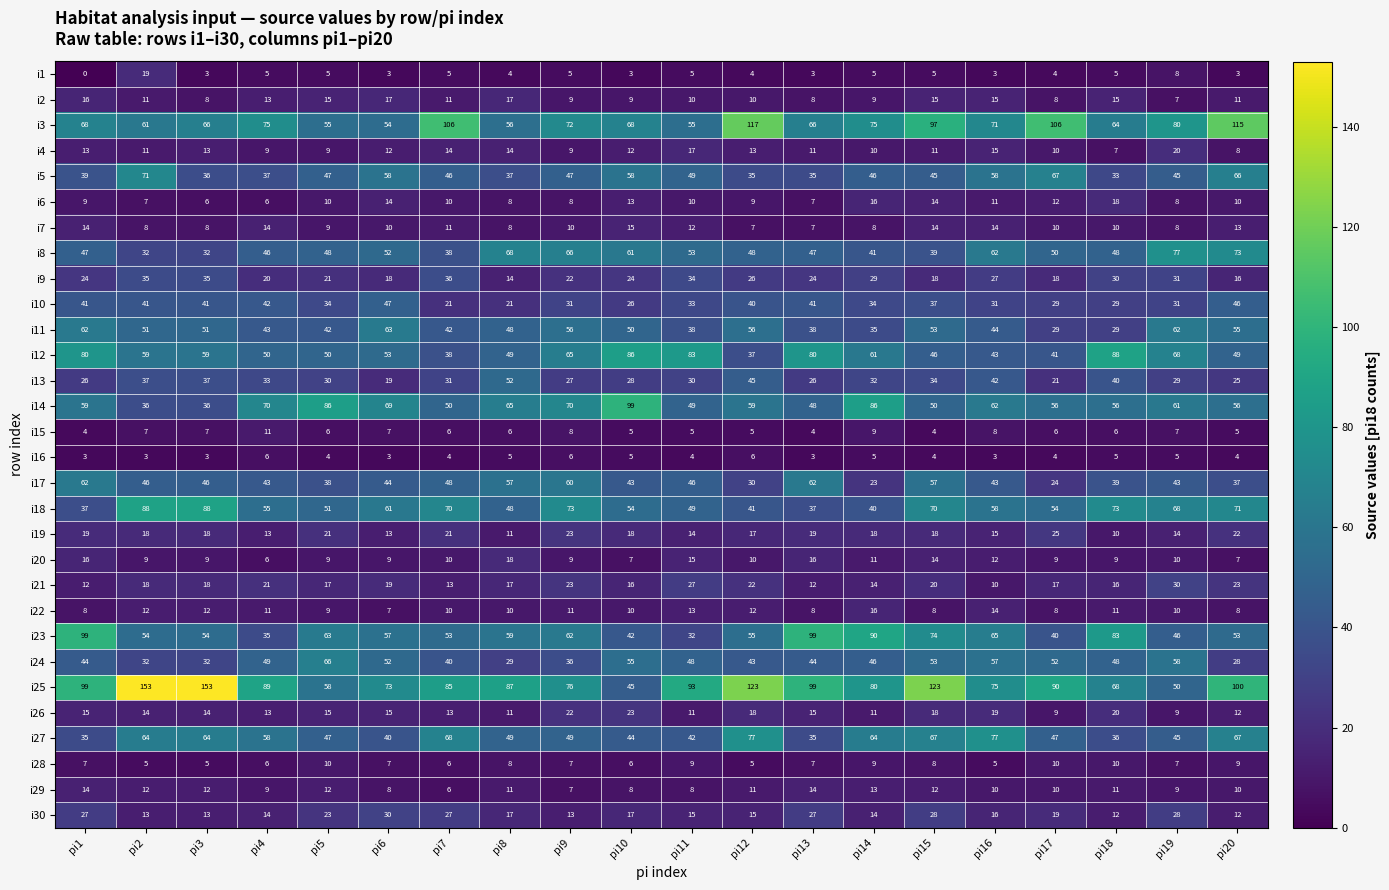

What is the maximum value shown in the chart?

153